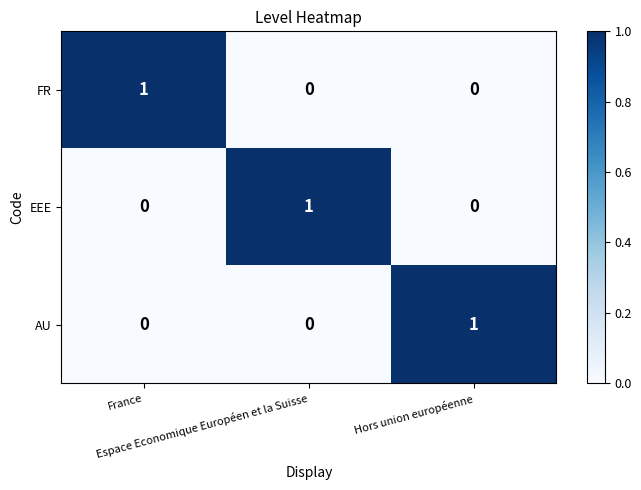

How many AU values are between 0 and 1?

3